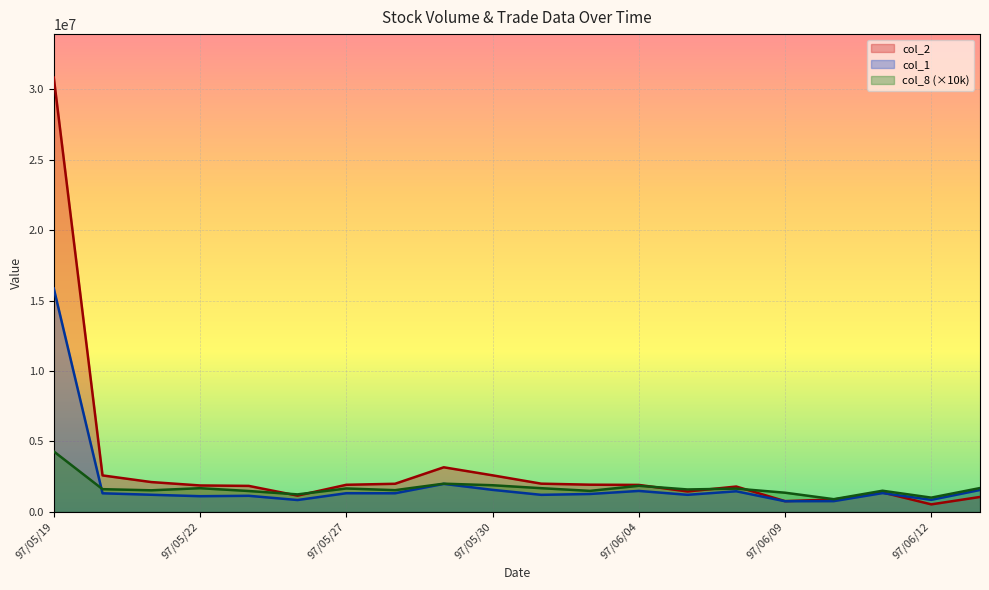

Which category has the lowest value in the col_1 series?

97/06/09